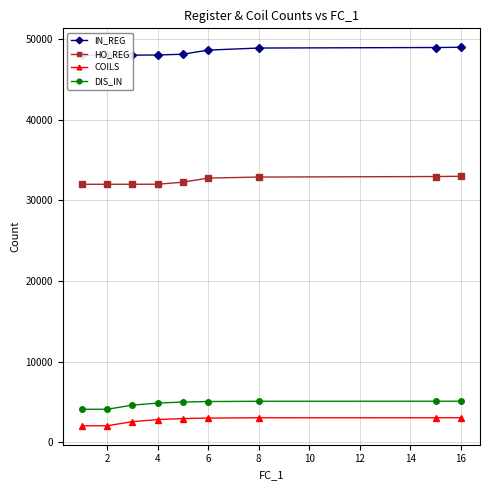

What is the maximum value for DIS_IN?

5094